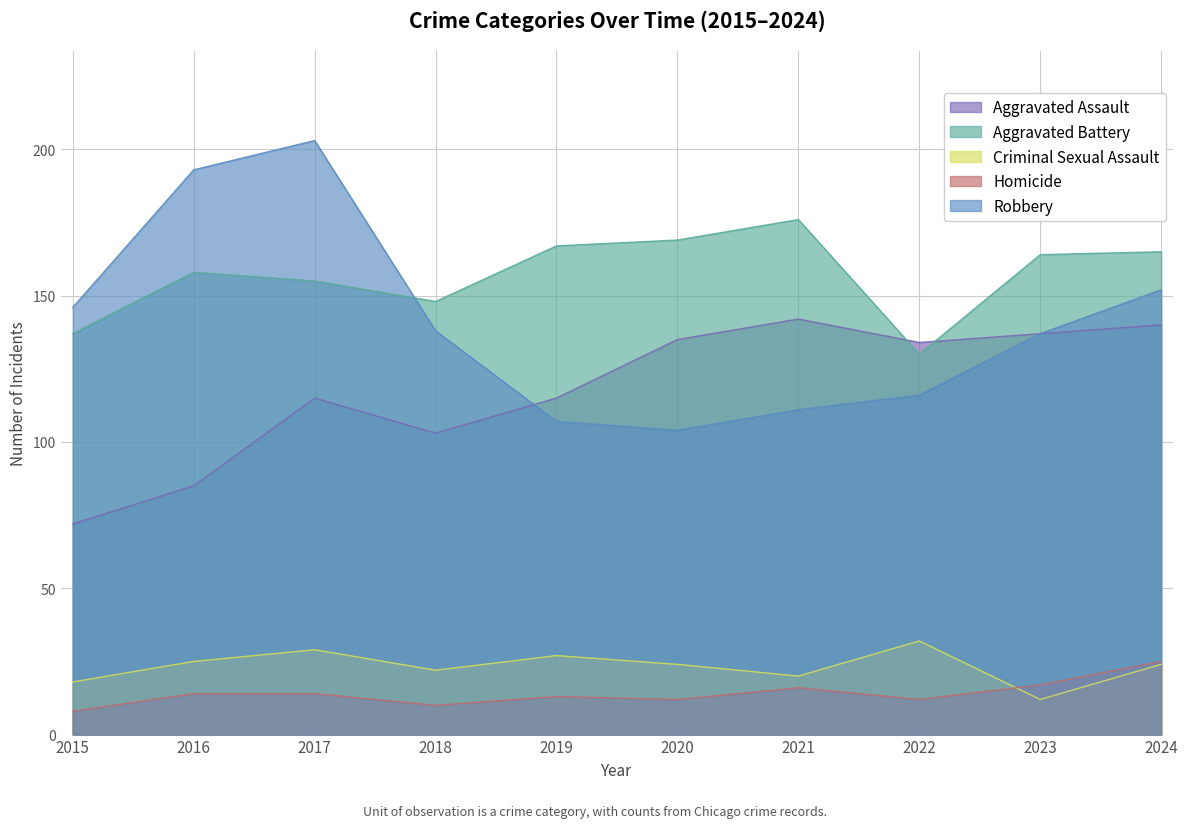

What is the minimum value for Aggravated Assault?

72